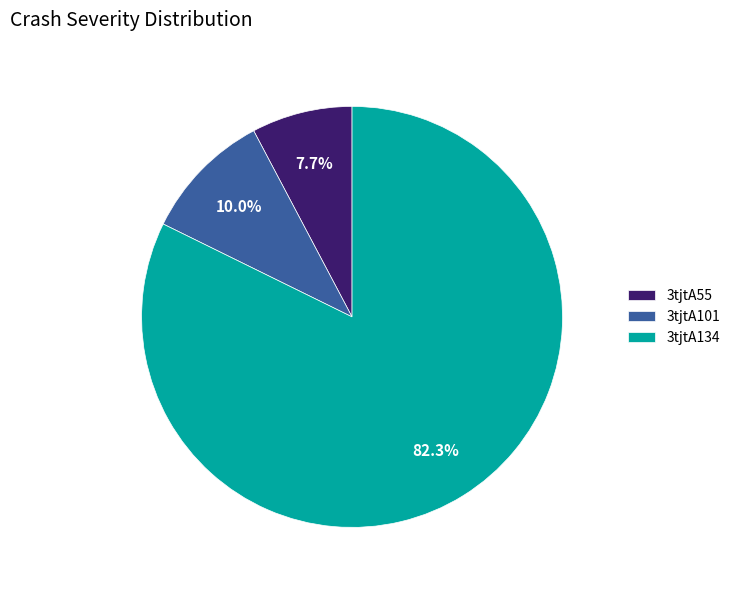

How many slices are in this pie chart?

3